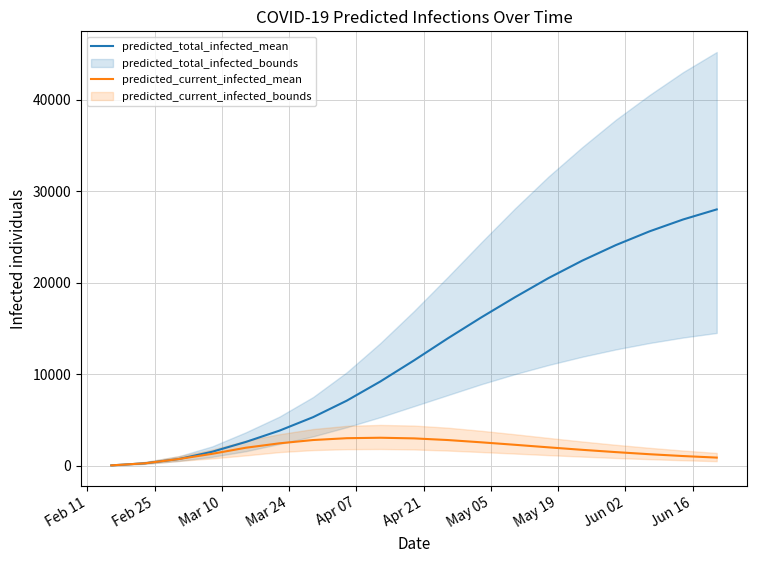

Does the chart have visible grid lines?

Yes